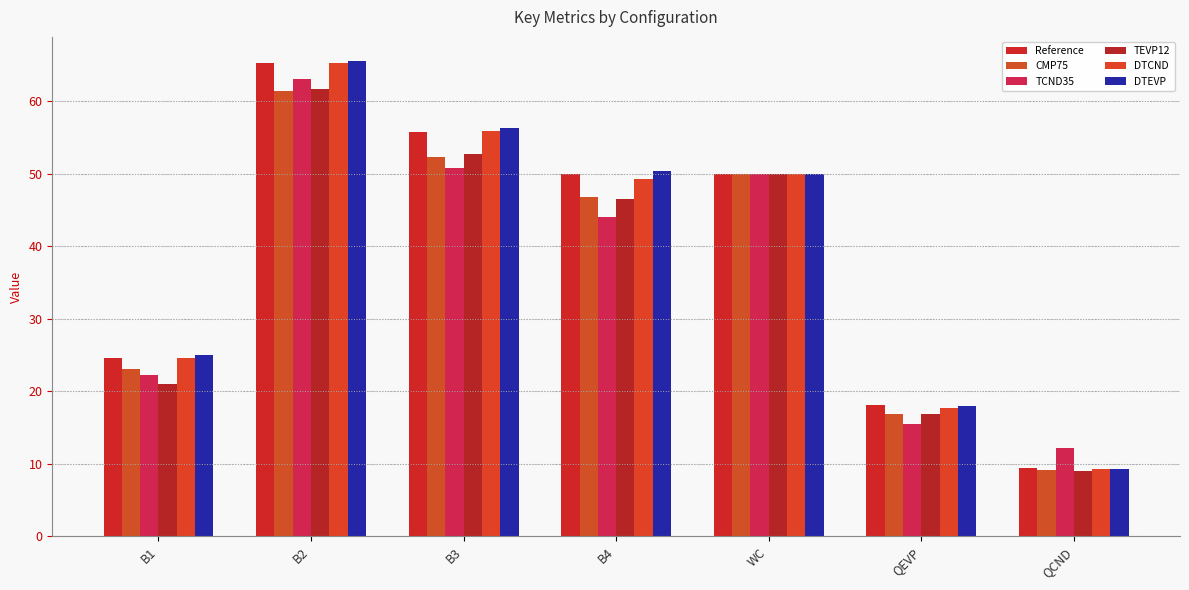

Which series has the widest spread of values?

DTEVP